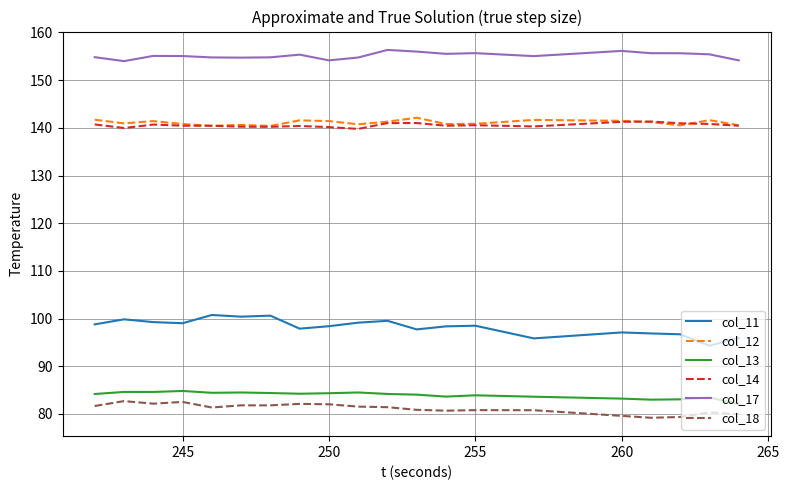

What is the smallest value displayed?

79.2